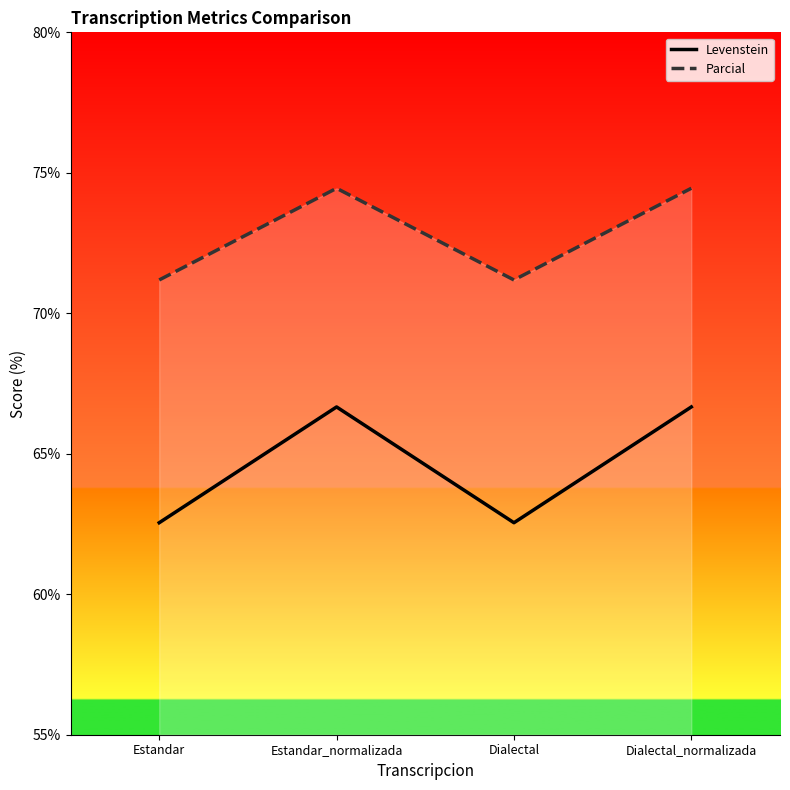

List the labels in order of Parcial value, largest first.

Estandar_normalizada, Dialectal_normalizada, Estandar, Dialectal